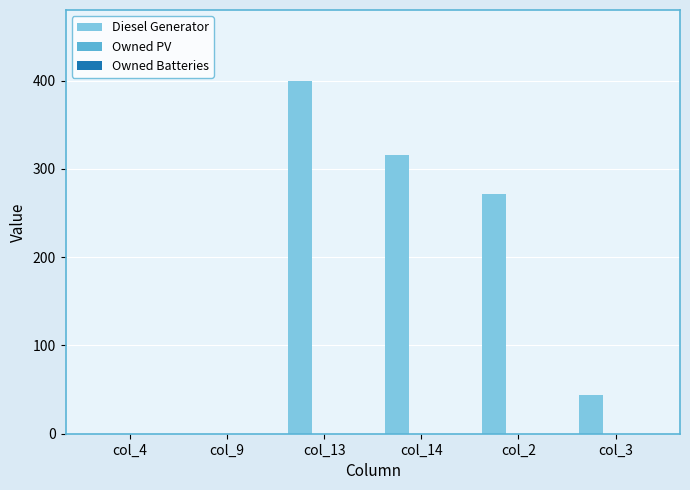

Count the number of data series in this chart.

1